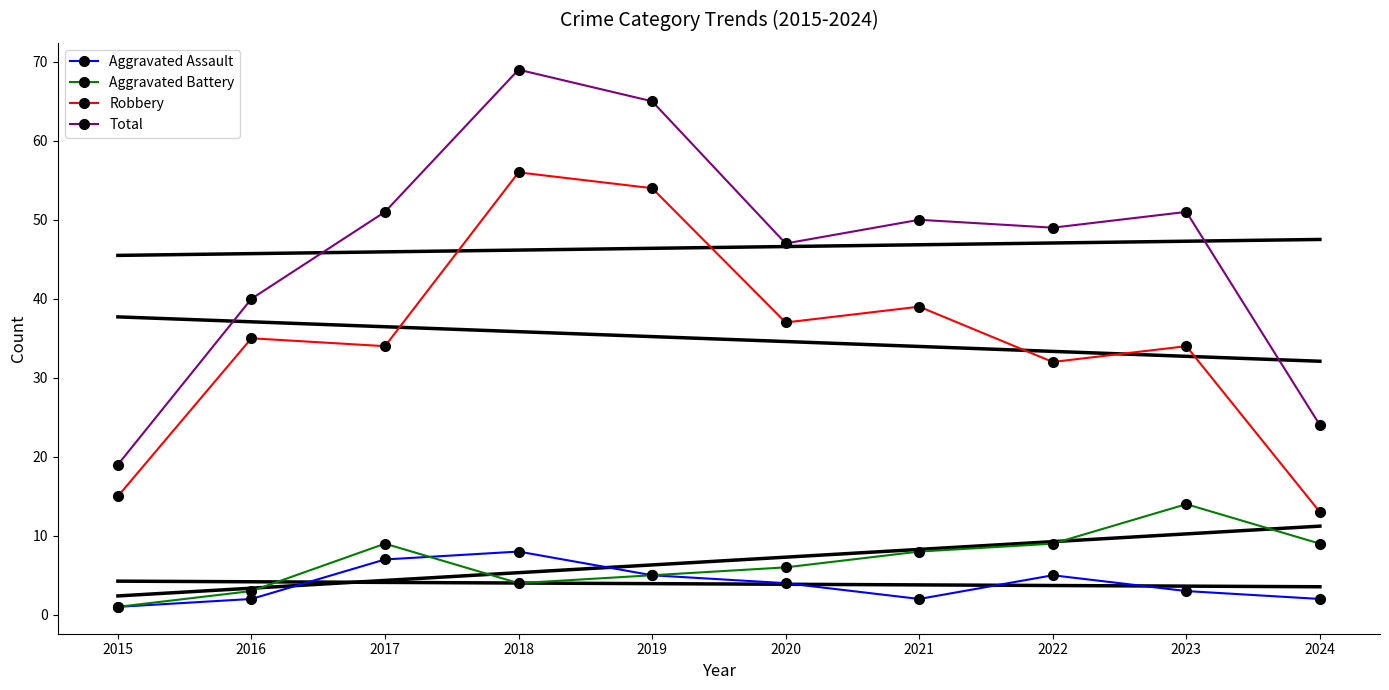

Which label corresponds to the smallest value in the chart?

2015